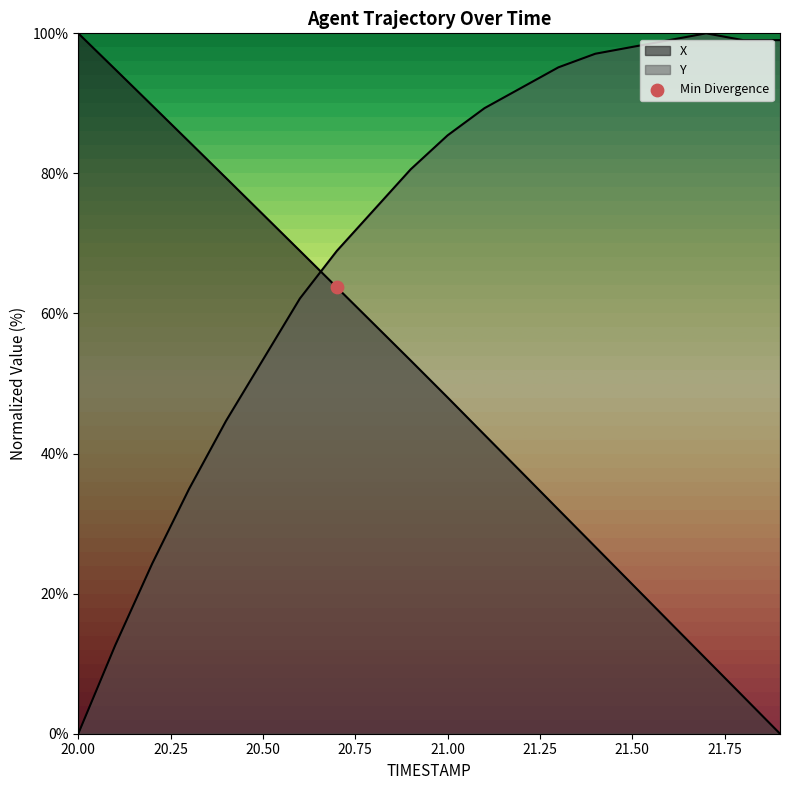

At which category is the sum across all series the highest?

20.9